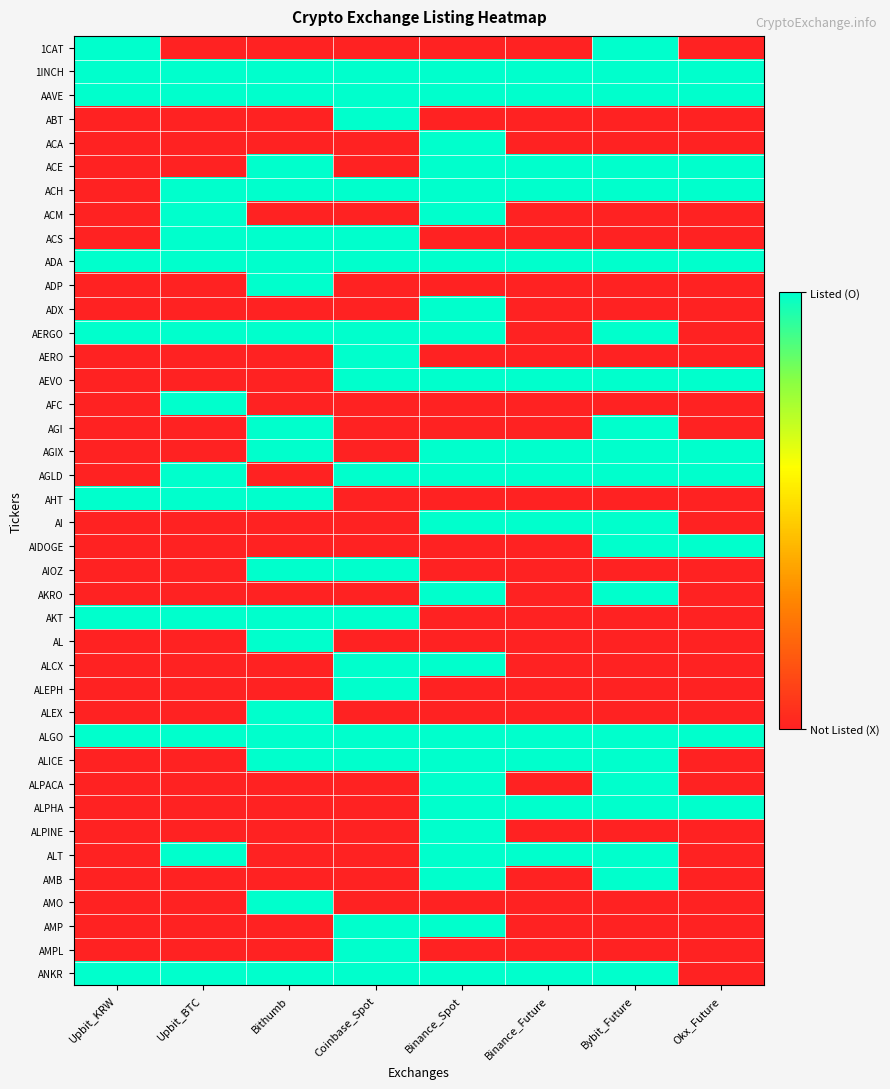

Reading right to left, extract all data points from this chart.

1CAT: Okx_Future=0	Bybit_Future=1	Binance_Future=0	Binance_Spot=0	Coinbase_Spot=0	Bithumb=0	Upbit_BTC=0	Upbit_KRW=1
1INCH: Okx_Future=1	Bybit_Future=1	Binance_Future=1	Binance_Spot=1	Coinbase_Spot=1	Bithumb=1	Upbit_BTC=1	Upbit_KRW=1
AAVE: Okx_Future=1	Bybit_Future=1	Binance_Future=1	Binance_Spot=1	Coinbase_Spot=1	Bithumb=1	Upbit_BTC=1	Upbit_KRW=1
ABT: Okx_Future=0	Bybit_Future=0	Binance_Future=0	Binance_Spot=0	Coinbase_Spot=1	Bithumb=0	Upbit_BTC=0	Upbit_KRW=0
ACA: Okx_Future=0	Bybit_Future=0	Binance_Future=0	Binance_Spot=1	Coinbase_Spot=0	Bithumb=0	Upbit_BTC=0	Upbit_KRW=0
ACE: Okx_Future=1	Bybit_Future=1	Binance_Future=1	Binance_Spot=1	Coinbase_Spot=0	Bithumb=1	Upbit_BTC=0	Upbit_KRW=0
ACH: Okx_Future=1	Bybit_Future=1	Binance_Future=1	Binance_Spot=1	Coinbase_Spot=1	Bithumb=1	Upbit_BTC=1	Upbit_KRW=0
ACM: Okx_Future=0	Bybit_Future=0	Binance_Future=0	Binance_Spot=1	Coinbase_Spot=0	Bithumb=0	Upbit_BTC=1	Upbit_KRW=0
ACS: Okx_Future=0	Bybit_Future=0	Binance_Future=0	Binance_Spot=0	Coinbase_Spot=1	Bithumb=1	Upbit_BTC=1	Upbit_KRW=0
ADA: Okx_Future=1	Bybit_Future=1	Binance_Future=1	Binance_Spot=1	Coinbase_Spot=1	Bithumb=1	Upbit_BTC=1	Upbit_KRW=1
ADP: Okx_Future=0	Bybit_Future=0	Binance_Future=0	Binance_Spot=0	Coinbase_Spot=0	Bithumb=1	Upbit_BTC=0	Upbit_KRW=0
ADX: Okx_Future=0	Bybit_Future=0	Binance_Future=0	Binance_Spot=1	Coinbase_Spot=0	Bithumb=0	Upbit_BTC=0	Upbit_KRW=0
AERGO: Okx_Future=0	Bybit_Future=1	Binance_Future=0	Binance_Spot=1	Coinbase_Spot=1	Bithumb=1	Upbit_BTC=1	Upbit_KRW=1
AERO: Okx_Future=0	Bybit_Future=0	Binance_Future=0	Binance_Spot=0	Coinbase_Spot=1	Bithumb=0	Upbit_BTC=0	Upbit_KRW=0
AEVO: Okx_Future=1	Bybit_Future=1	Binance_Future=1	Binance_Spot=1	Coinbase_Spot=1	Bithumb=0	Upbit_BTC=0	Upbit_KRW=0
AFC: Okx_Future=0	Bybit_Future=0	Binance_Future=0	Binance_Spot=0	Coinbase_Spot=0	Bithumb=0	Upbit_BTC=1	Upbit_KRW=0
AGI: Okx_Future=0	Bybit_Future=1	Binance_Future=0	Binance_Spot=0	Coinbase_Spot=0	Bithumb=1	Upbit_BTC=0	Upbit_KRW=0
AGIX: Okx_Future=1	Bybit_Future=1	Binance_Future=1	Binance_Spot=1	Coinbase_Spot=0	Bithumb=1	Upbit_BTC=0	Upbit_KRW=0
AGLD: Okx_Future=1	Bybit_Future=1	Binance_Future=1	Binance_Spot=1	Coinbase_Spot=1	Bithumb=0	Upbit_BTC=1	Upbit_KRW=0
AHT: Okx_Future=0	Bybit_Future=0	Binance_Future=0	Binance_Spot=0	Coinbase_Spot=0	Bithumb=1	Upbit_BTC=1	Upbit_KRW=1
AI: Okx_Future=0	Bybit_Future=1	Binance_Future=1	Binance_Spot=1	Coinbase_Spot=0	Bithumb=0	Upbit_BTC=0	Upbit_KRW=0
AIDOGE: Okx_Future=1	Bybit_Future=1	Binance_Future=0	Binance_Spot=0	Coinbase_Spot=0	Bithumb=0	Upbit_BTC=0	Upbit_KRW=0
AIOZ: Okx_Future=0	Bybit_Future=0	Binance_Future=0	Binance_Spot=0	Coinbase_Spot=1	Bithumb=1	Upbit_BTC=0	Upbit_KRW=0
AKRO: Okx_Future=0	Bybit_Future=1	Binance_Future=0	Binance_Spot=1	Coinbase_Spot=0	Bithumb=0	Upbit_BTC=0	Upbit_KRW=0
AKT: Okx_Future=0	Bybit_Future=0	Binance_Future=0	Binance_Spot=0	Coinbase_Spot=1	Bithumb=1	Upbit_BTC=1	Upbit_KRW=1
AL: Okx_Future=0	Bybit_Future=0	Binance_Future=0	Binance_Spot=0	Coinbase_Spot=0	Bithumb=1	Upbit_BTC=0	Upbit_KRW=0
ALCX: Okx_Future=0	Bybit_Future=0	Binance_Future=0	Binance_Spot=1	Coinbase_Spot=1	Bithumb=0	Upbit_BTC=0	Upbit_KRW=0
ALEPH: Okx_Future=0	Bybit_Future=0	Binance_Future=0	Binance_Spot=0	Coinbase_Spot=1	Bithumb=0	Upbit_BTC=0	Upbit_KRW=0
ALEX: Okx_Future=0	Bybit_Future=0	Binance_Future=0	Binance_Spot=0	Coinbase_Spot=0	Bithumb=1	Upbit_BTC=0	Upbit_KRW=0
ALGO: Okx_Future=1	Bybit_Future=1	Binance_Future=1	Binance_Spot=1	Coinbase_Spot=1	Bithumb=1	Upbit_BTC=1	Upbit_KRW=1
ALICE: Okx_Future=0	Bybit_Future=1	Binance_Future=1	Binance_Spot=1	Coinbase_Spot=1	Bithumb=1	Upbit_BTC=0	Upbit_KRW=0
ALPACA: Okx_Future=0	Bybit_Future=1	Binance_Future=0	Binance_Spot=1	Coinbase_Spot=0	Bithumb=0	Upbit_BTC=0	Upbit_KRW=0
ALPHA: Okx_Future=1	Bybit_Future=1	Binance_Future=1	Binance_Spot=1	Coinbase_Spot=0	Bithumb=0	Upbit_BTC=0	Upbit_KRW=0
ALPINE: Okx_Future=0	Bybit_Future=0	Binance_Future=0	Binance_Spot=1	Coinbase_Spot=0	Bithumb=0	Upbit_BTC=0	Upbit_KRW=0
ALT: Okx_Future=0	Bybit_Future=1	Binance_Future=1	Binance_Spot=1	Coinbase_Spot=0	Bithumb=0	Upbit_BTC=1	Upbit_KRW=0
AMB: Okx_Future=0	Bybit_Future=1	Binance_Future=0	Binance_Spot=1	Coinbase_Spot=0	Bithumb=0	Upbit_BTC=0	Upbit_KRW=0
AMO: Okx_Future=0	Bybit_Future=0	Binance_Future=0	Binance_Spot=0	Coinbase_Spot=0	Bithumb=1	Upbit_BTC=0	Upbit_KRW=0
AMP: Okx_Future=0	Bybit_Future=0	Binance_Future=0	Binance_Spot=1	Coinbase_Spot=1	Bithumb=0	Upbit_BTC=0	Upbit_KRW=0
AMPL: Okx_Future=0	Bybit_Future=0	Binance_Future=0	Binance_Spot=0	Coinbase_Spot=1	Bithumb=0	Upbit_BTC=0	Upbit_KRW=0
ANKR: Okx_Future=0	Bybit_Future=1	Binance_Future=1	Binance_Spot=1	Coinbase_Spot=1	Bithumb=1	Upbit_BTC=1	Upbit_KRW=1